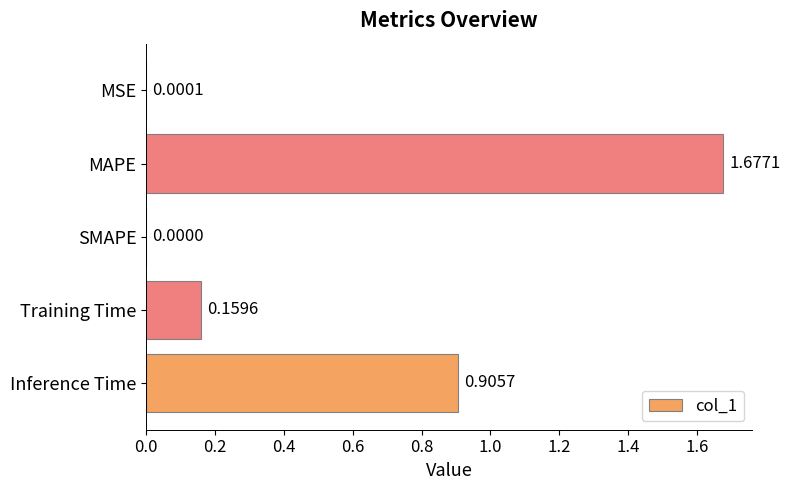

Which has a higher value, Inference Time or SMAPE?

Inference Time